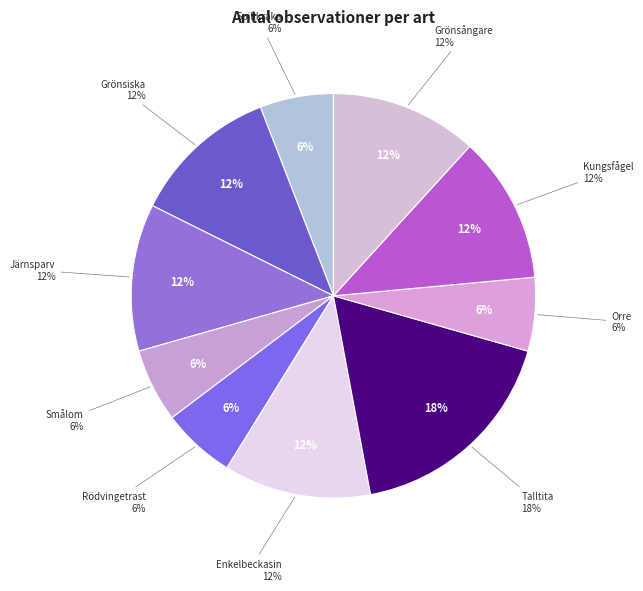

To the nearest percent, what percentage of the pie is Rödvingetrast?

6%